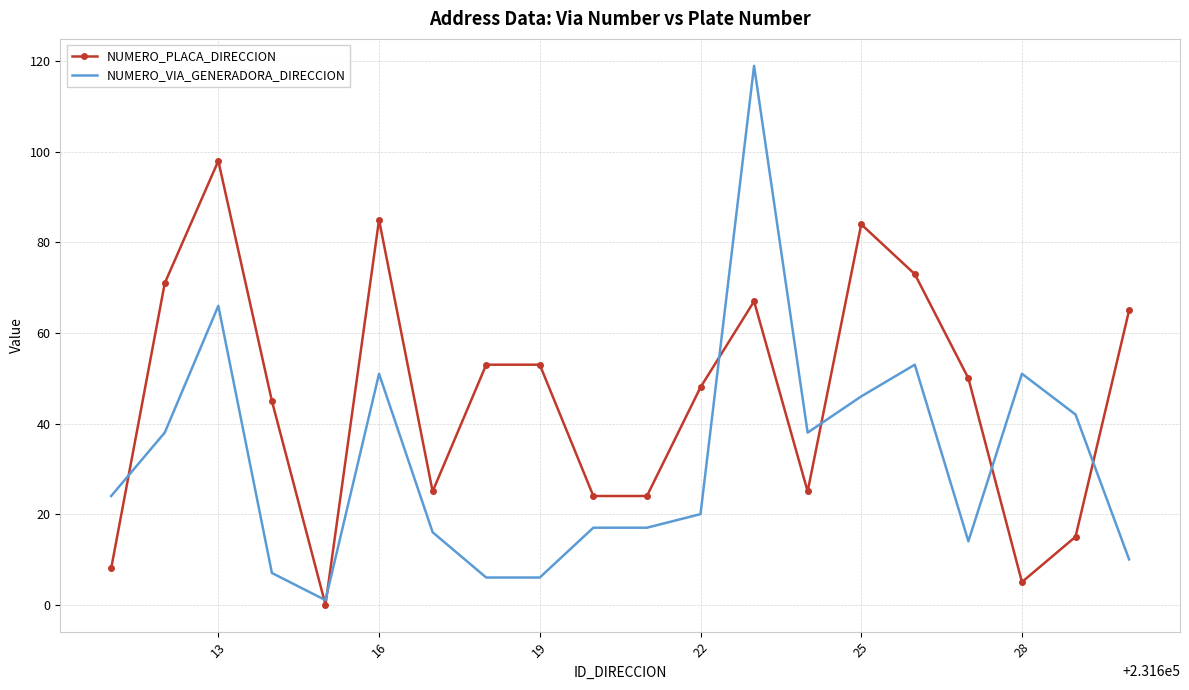

Which series has the largest range (max minus min)?

NUMERO_VIA_GENERADORA_DIRECCION